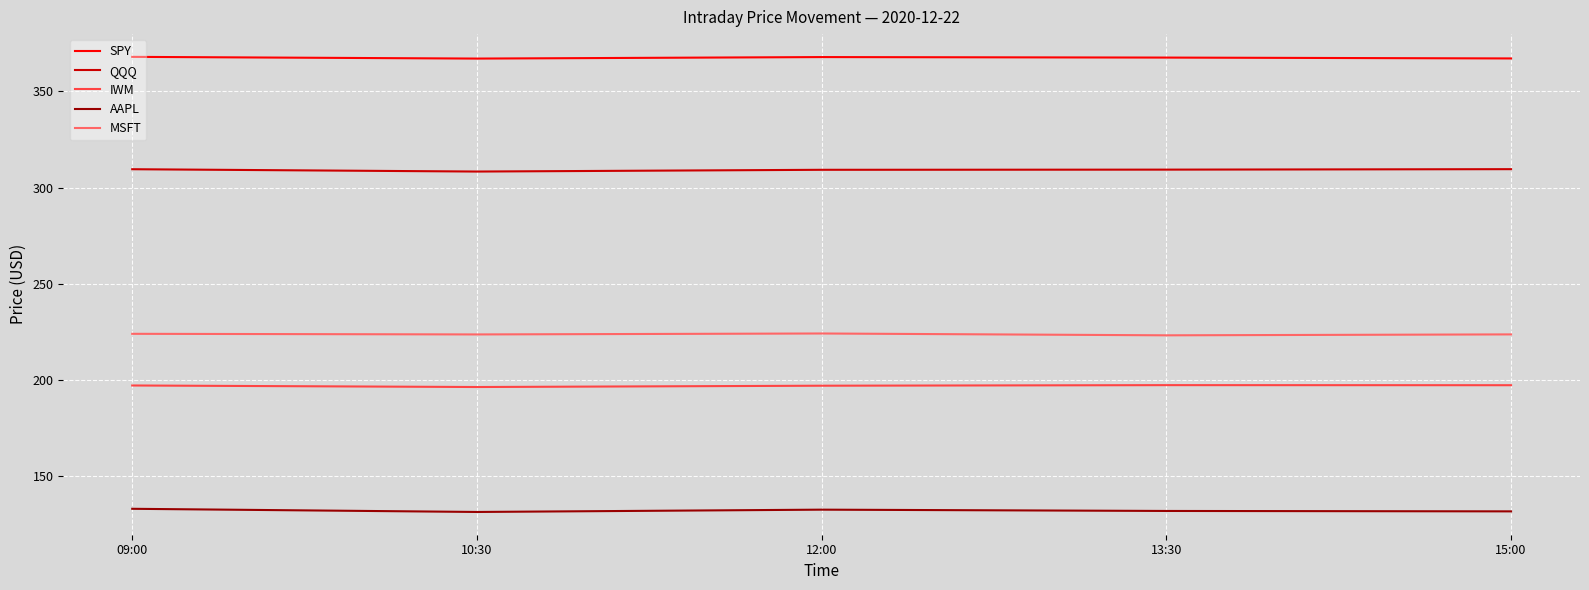

What is the spread (max minus min) of values at 09:00?

234.8